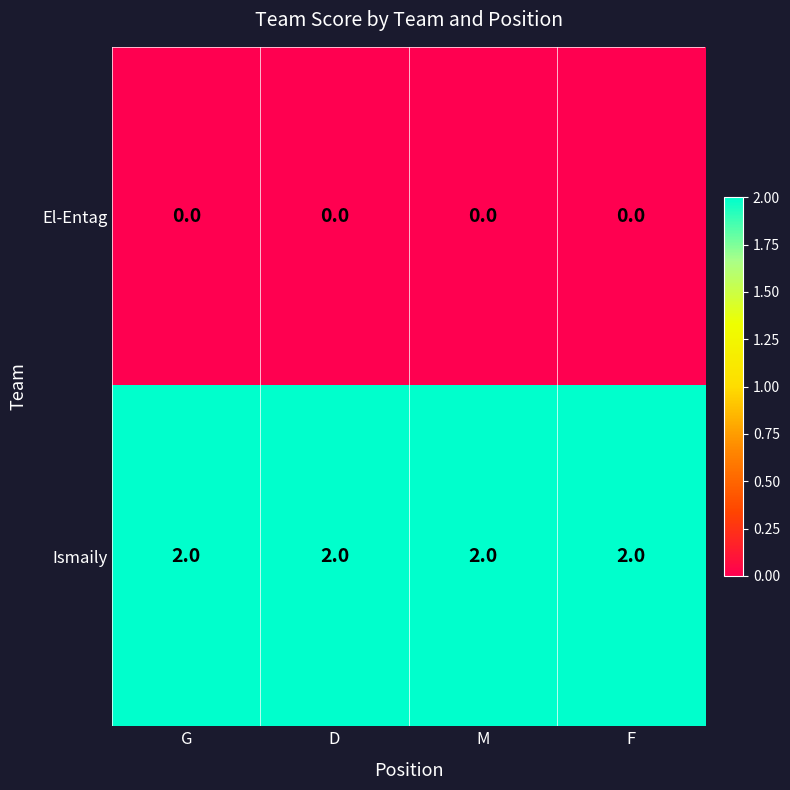

True or false: El-Entag has a value of 0 at D.

True